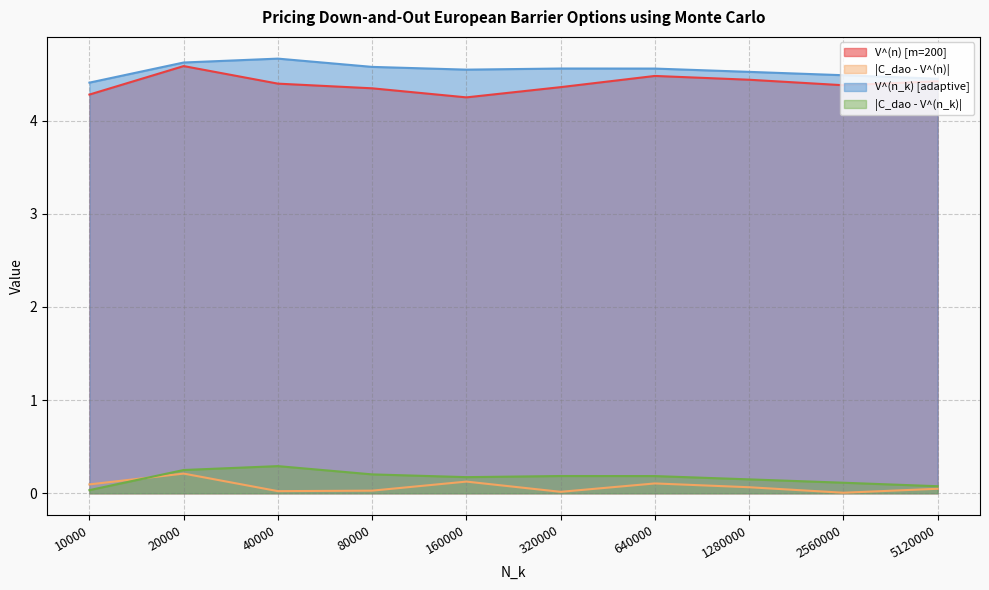

What is the spread (max minus min) of values at 5120000?

4.4